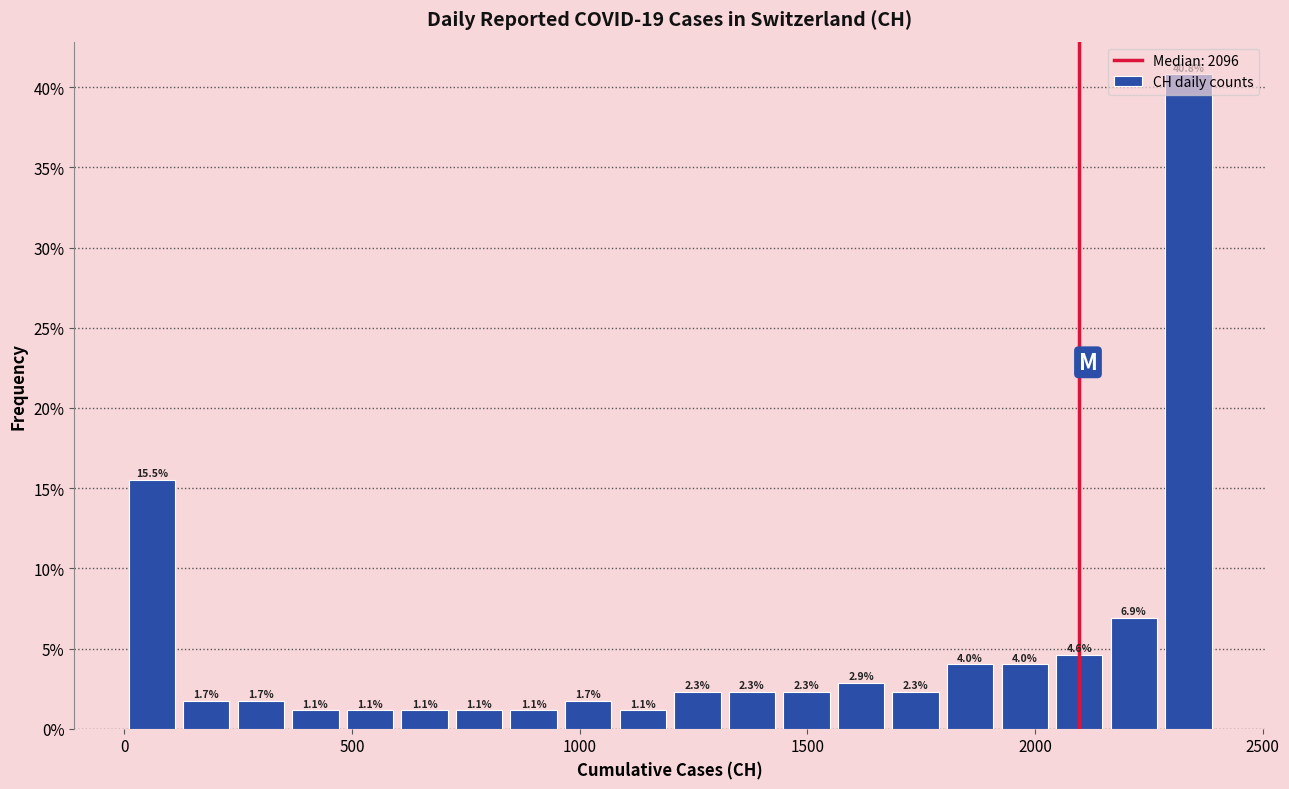

Around what value on the x-axis is the tallest bar? Give the approximate position of its centre, as read against the axis.

2350